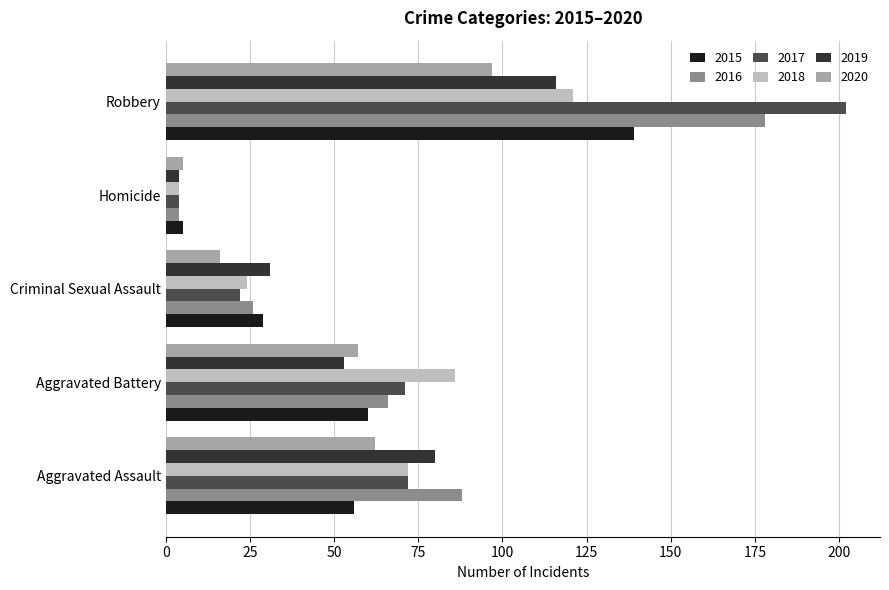

At which category is the sum across all series the highest?

Robbery